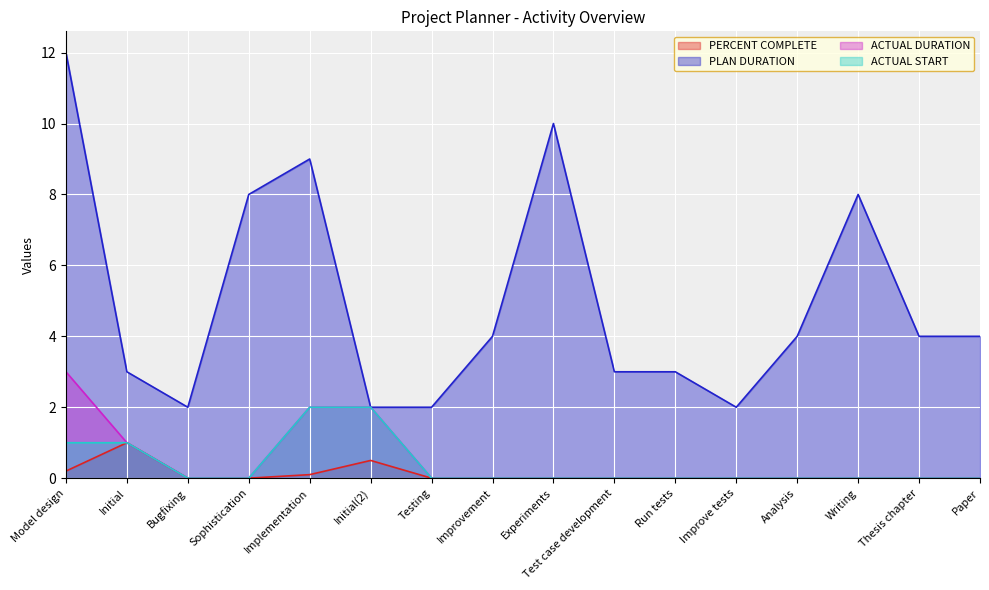

At which category is the sum across all series the highest?

Model design